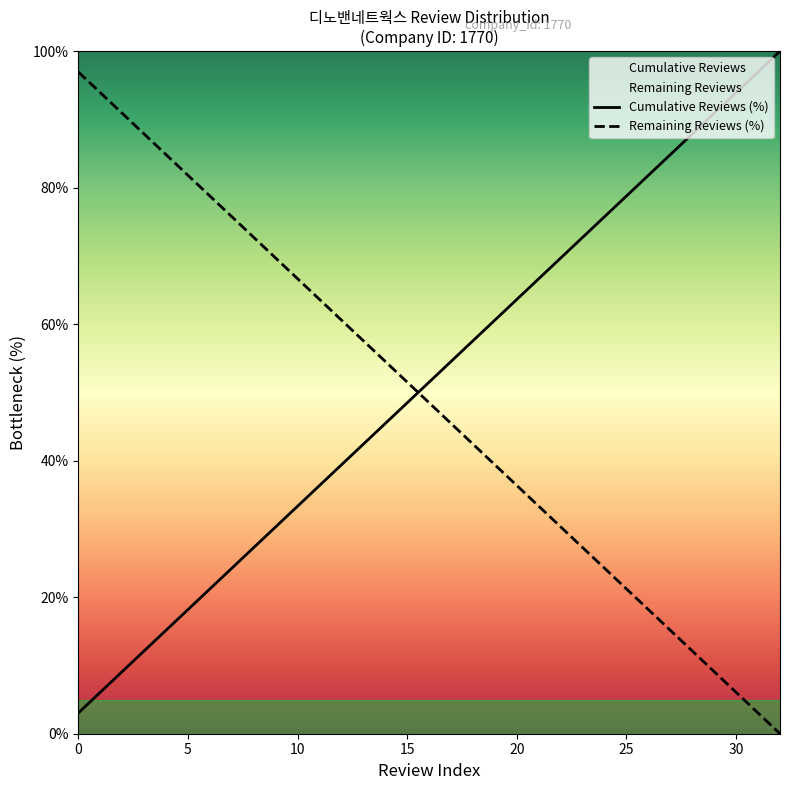

Between which two adjacent categories do Cumulative Reviews (%) and Remaining Reviews (%) first intersect?

15 and 16